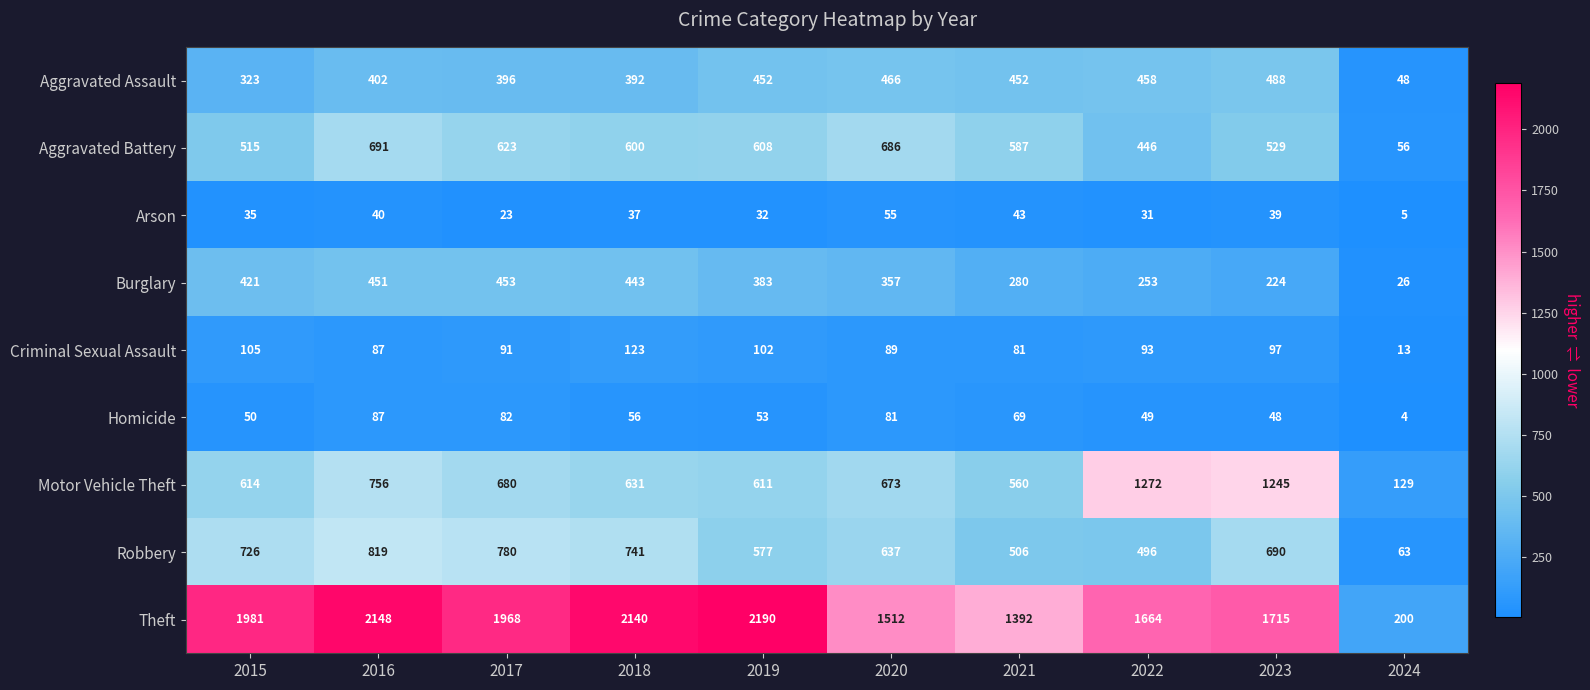

Which series changed the most between 2018 and 2021?

Theft